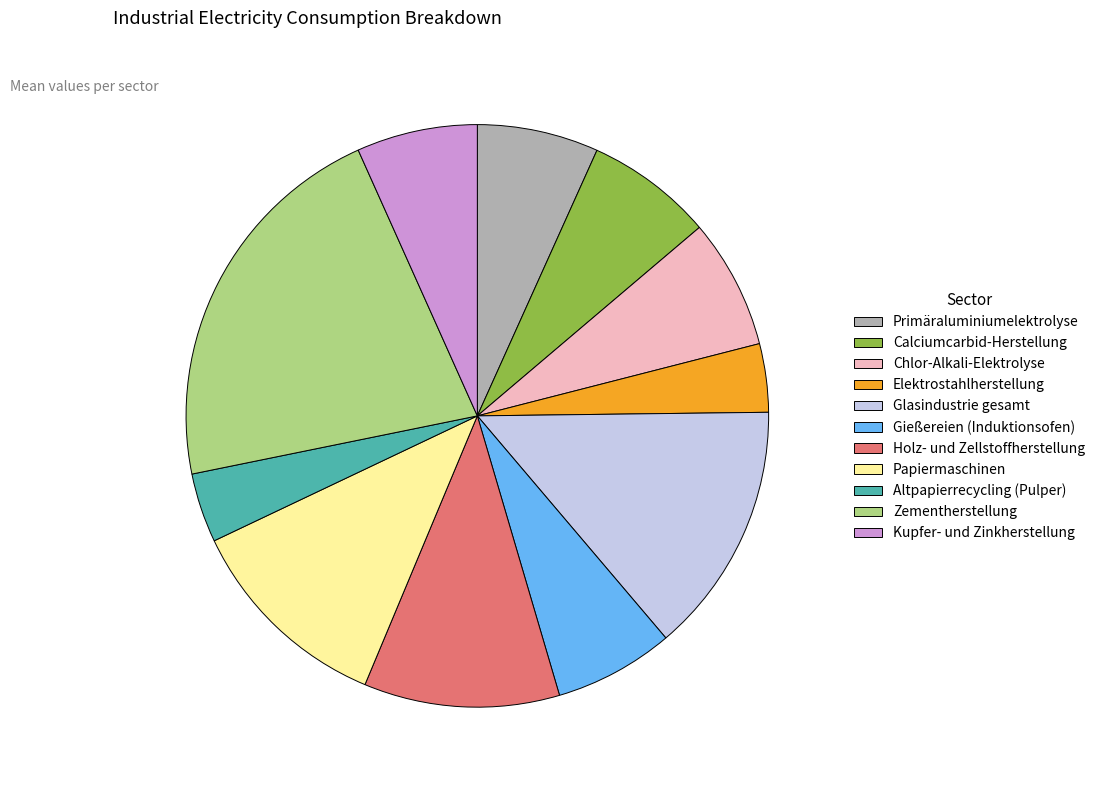

Combined, do Chlor-Alkali-Elektrolyse and Altpapierrecycling (Pulper) account for over 50%?

No